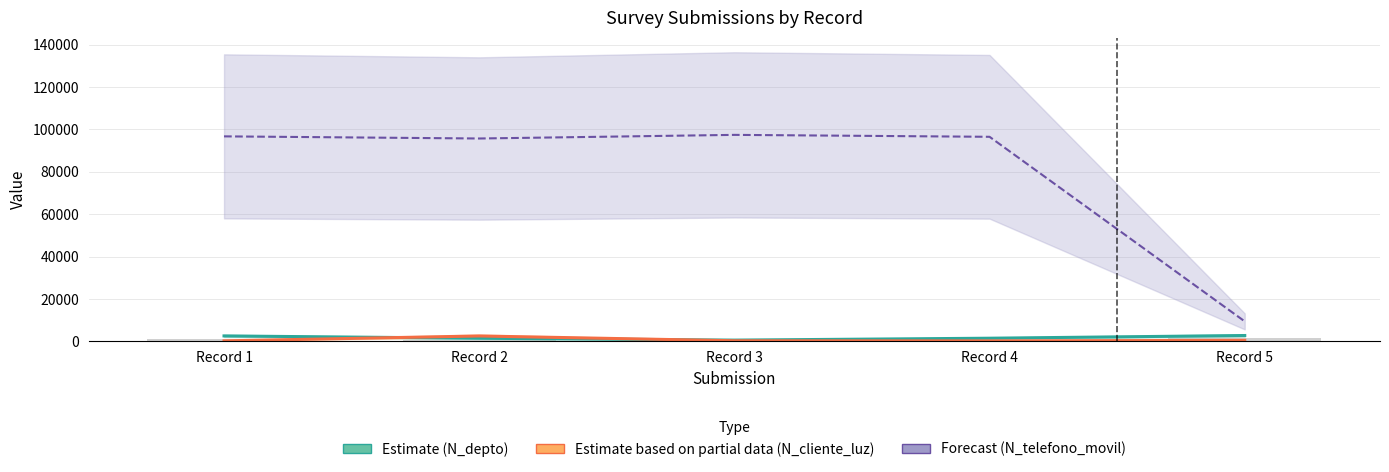

Which has a higher value, Record 2 or Record 1?

Record 1